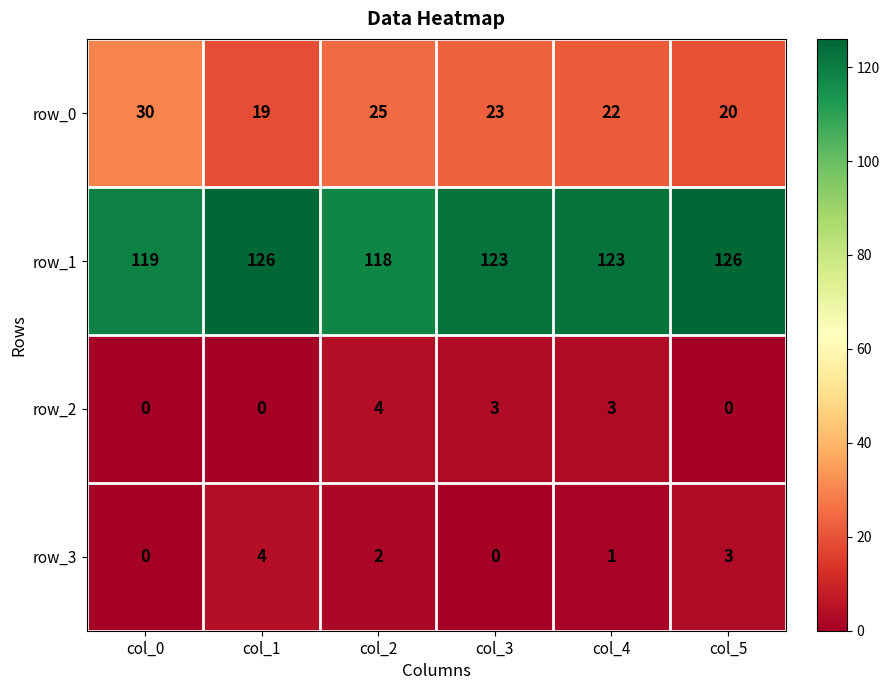

What is the maximum value shown in the chart?

126